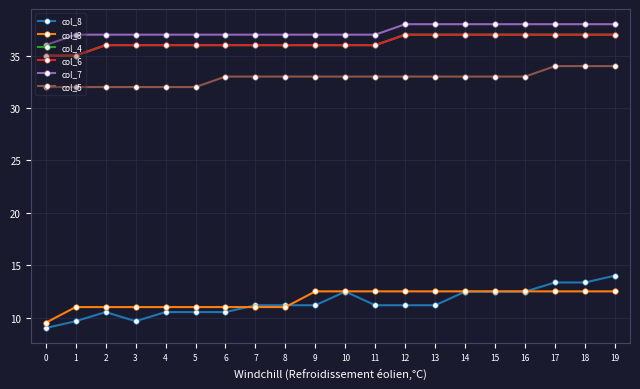

Does the chart have visible grid lines?

Yes